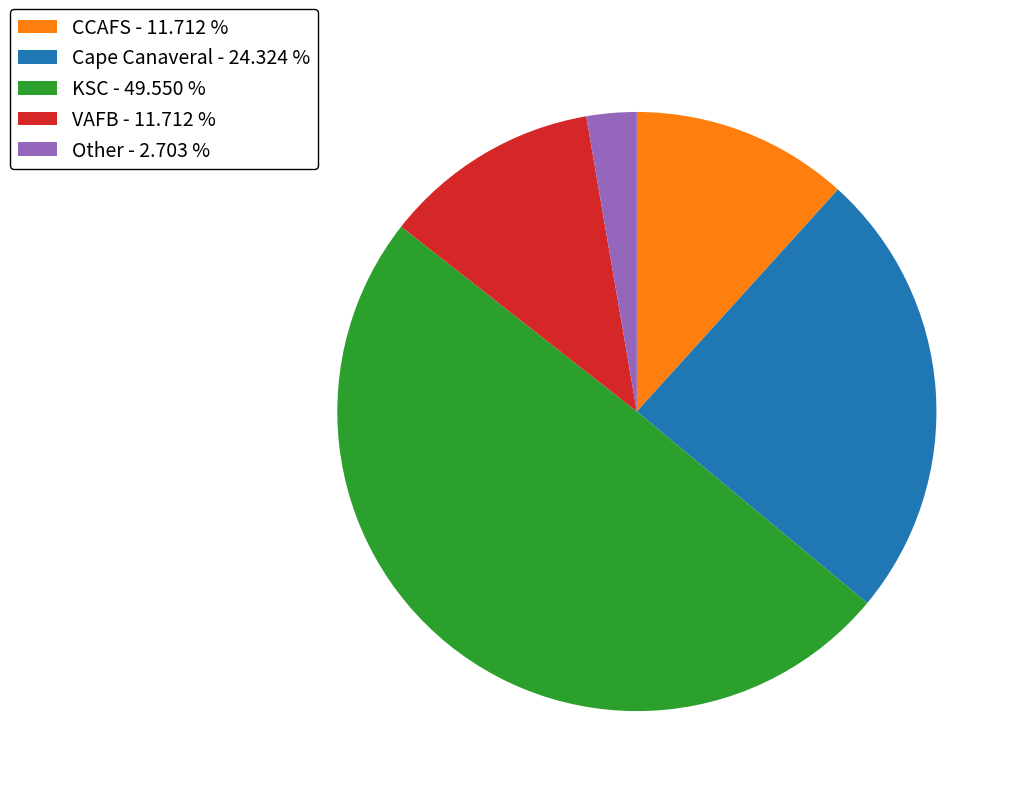

Is there any slice that represents more than half of the pie?

No